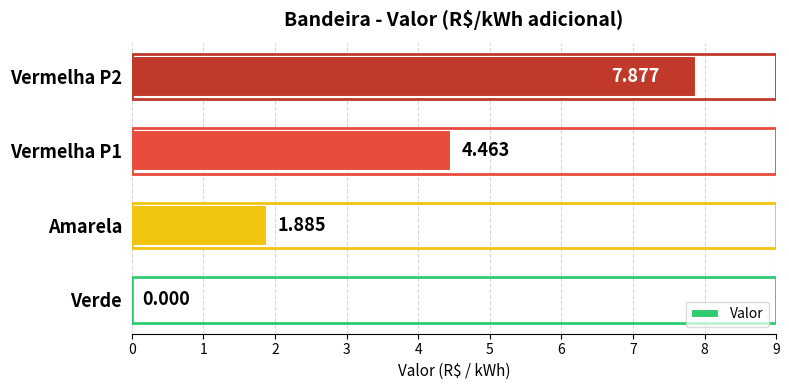

Which has a higher value, Verde or Amarela?

Amarela